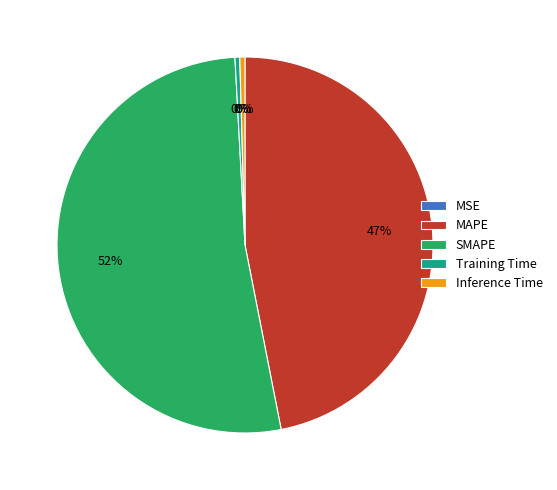

Which category has the biggest portion of the pie?

SMAPE